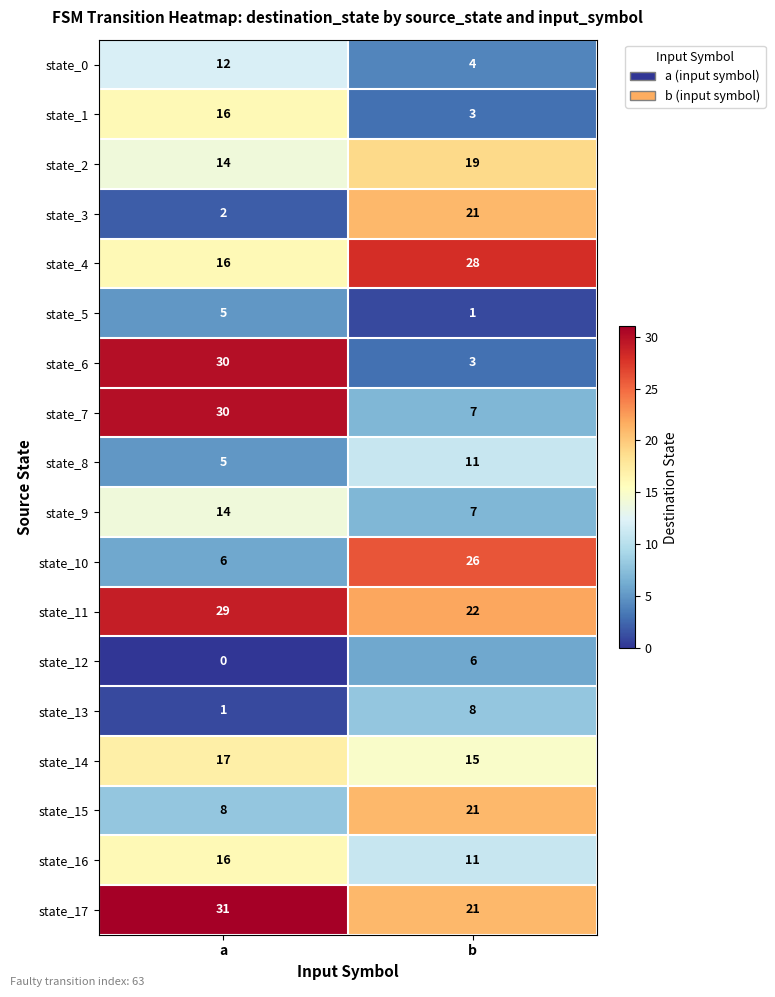

Which series changed the most between a and b?

state_6